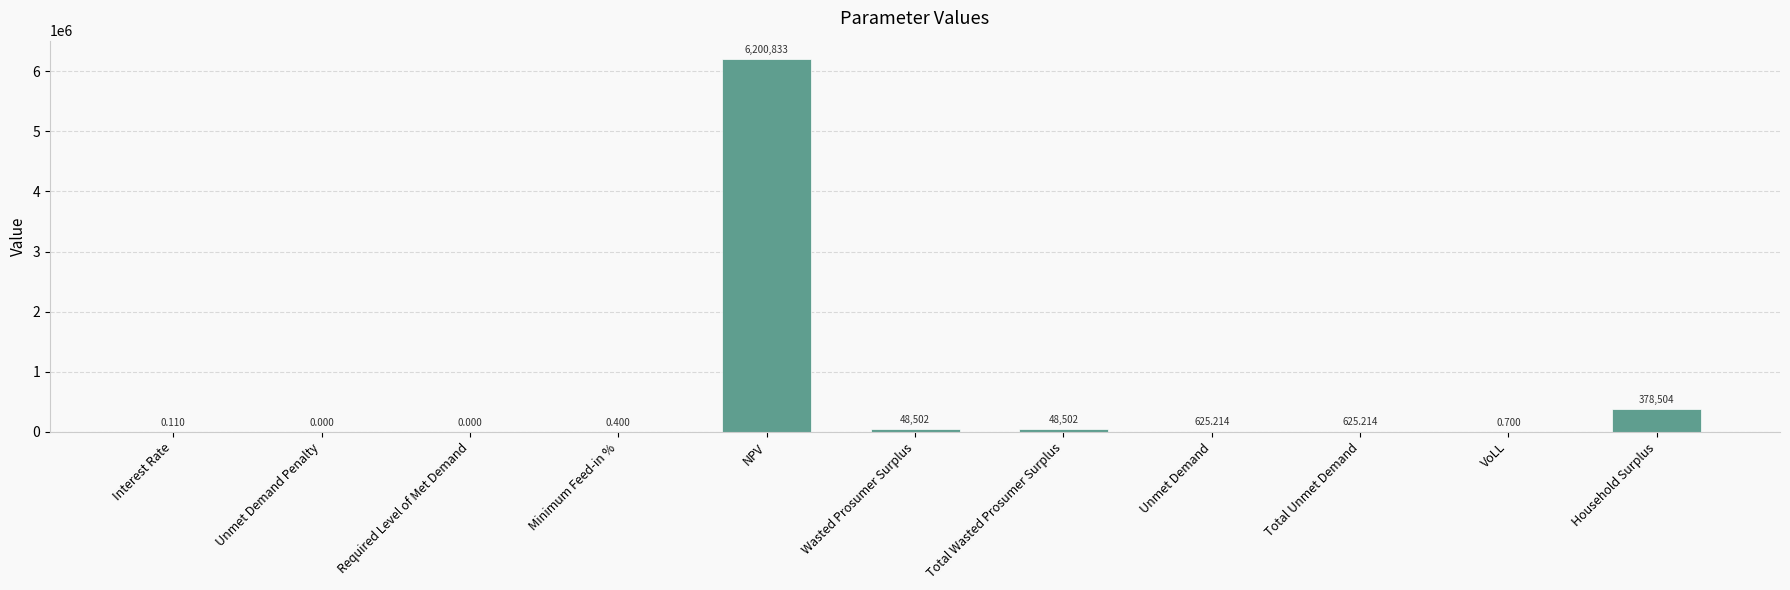

Where is the data nearest to the value 3100416?

Household Surplus